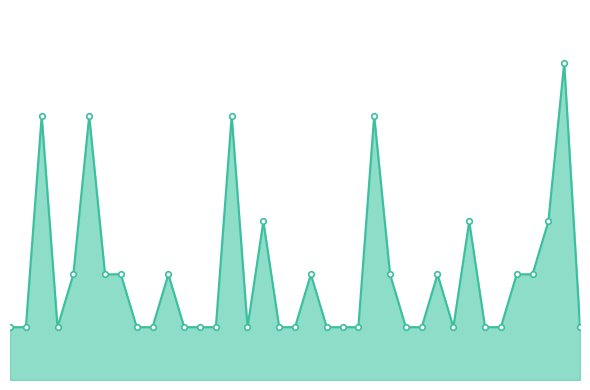

How many points are higher than both their immediate neighbors (excluding endpoints)?

10